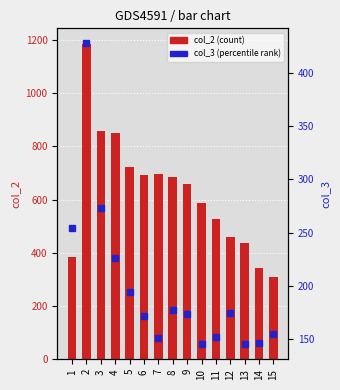

Is it true that col_2 (count) equals 1184 at 2?

True